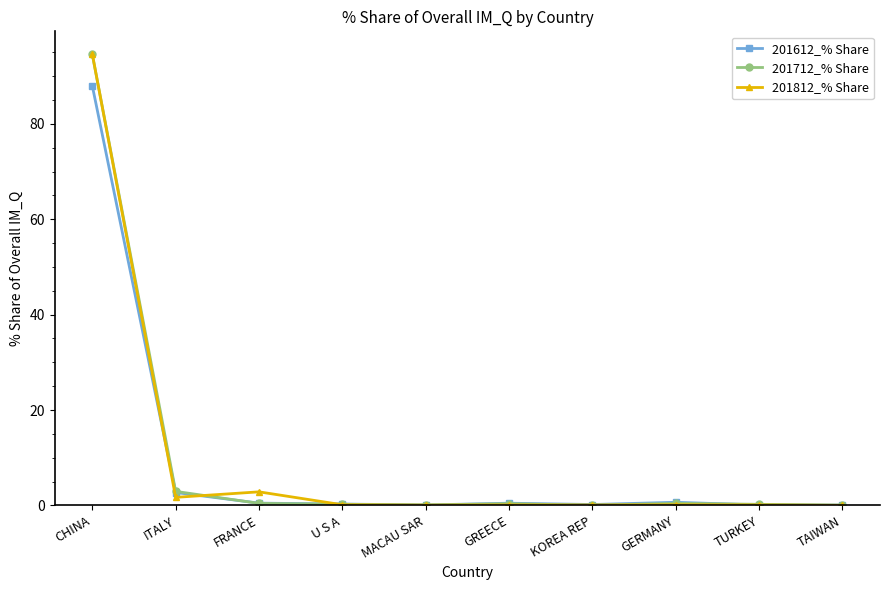

Where is 201712_% Share nearest to the value 47?

ITALY